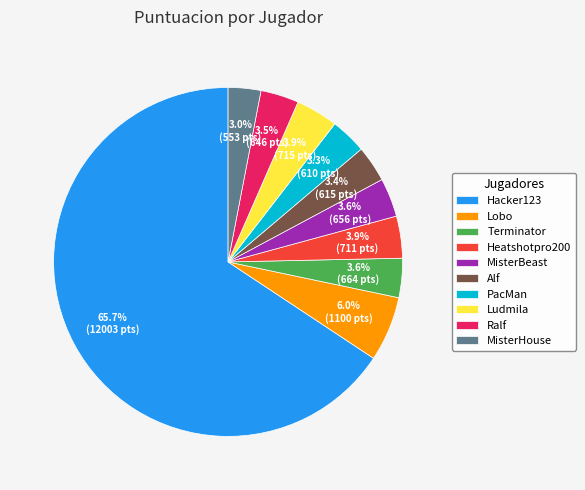

To the nearest percent, what percentage of the pie is MisterBeast?

4%